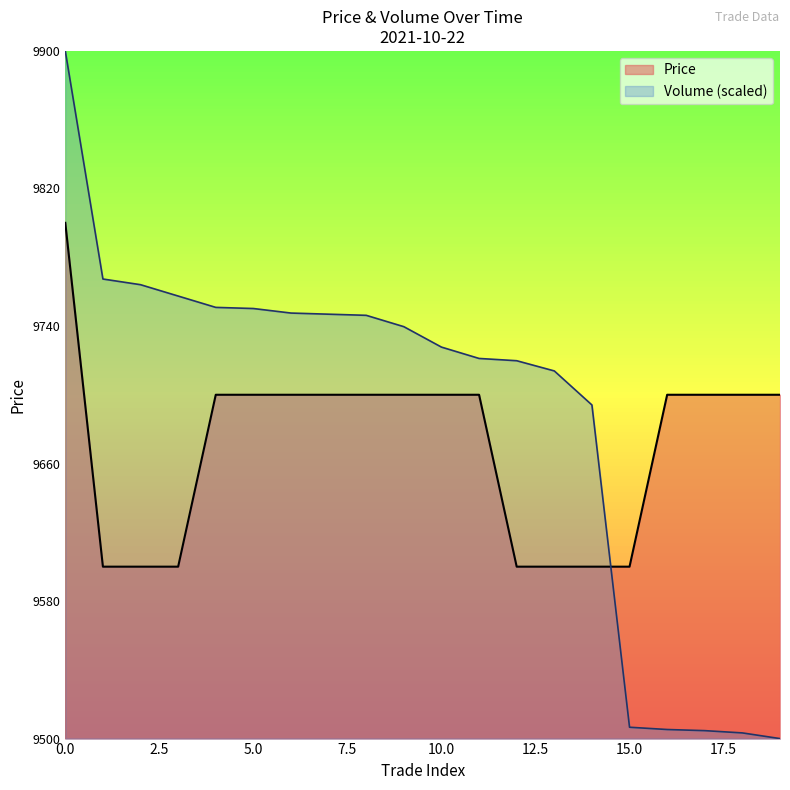

Which series has the widest spread of values?

Volume (scaled)